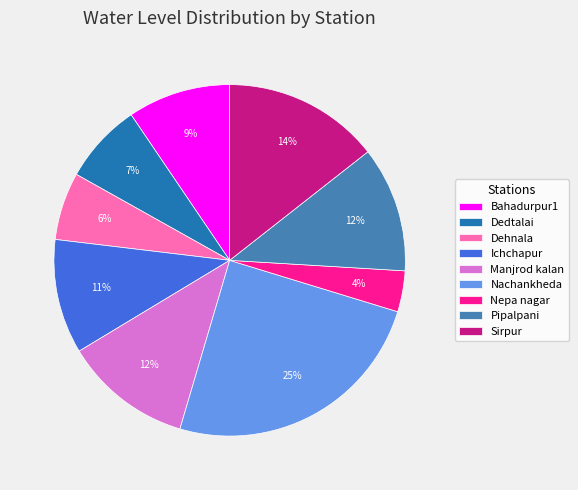

To the nearest percent, what percentage of the pie is Sirpur?

14%